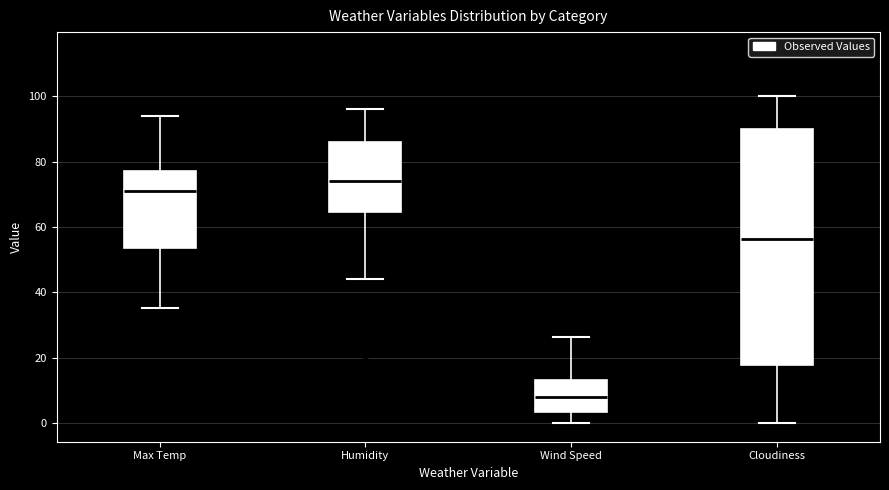

Which box's median line is the lowest?

Wind Speed